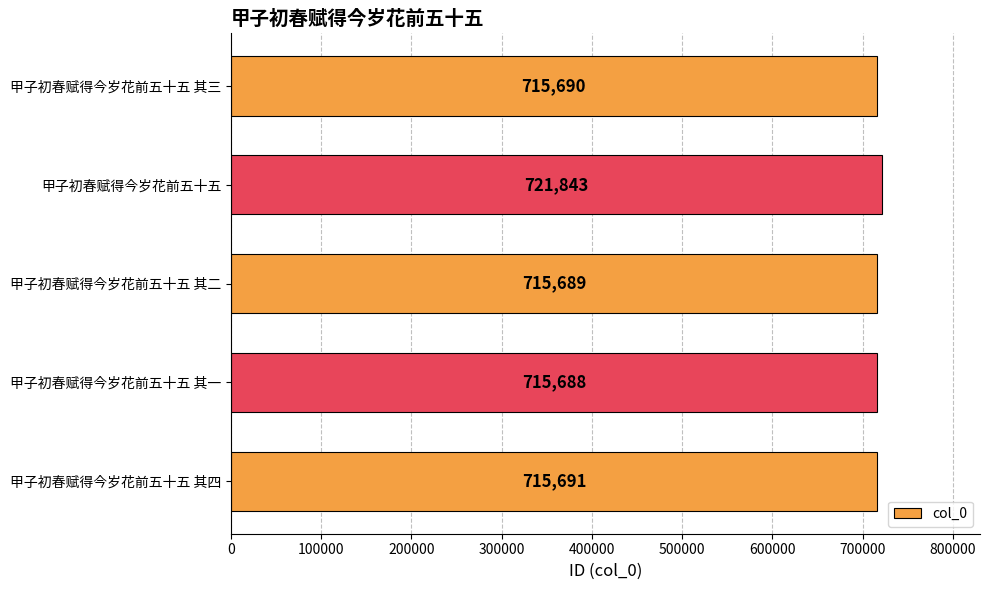

What is the ratio of the value at 甲子初春赋得今岁花前五十五 其四 to the value at 甲子初春赋得今岁花前五十五?

1.0